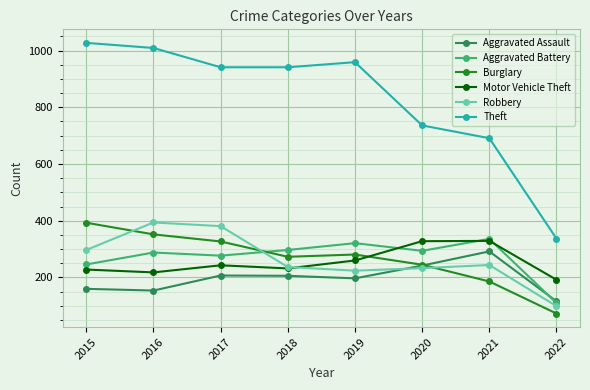

Which series has the largest total across all categories?

Theft